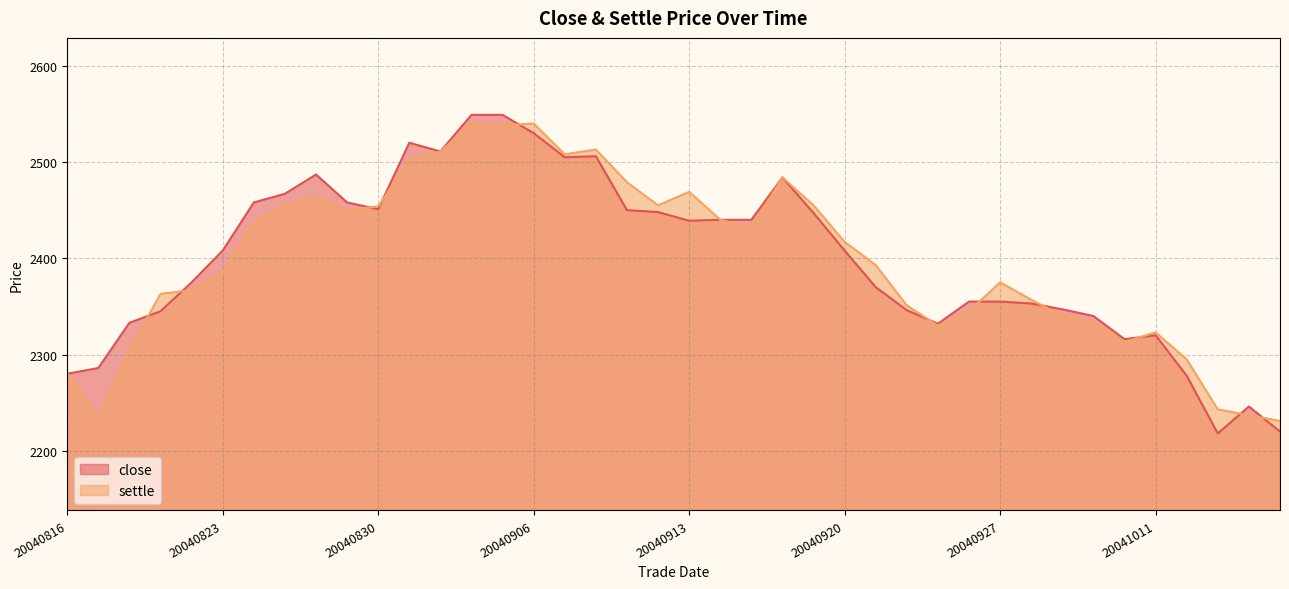

List the series in order of their overall mean, lowest first.

settle, close